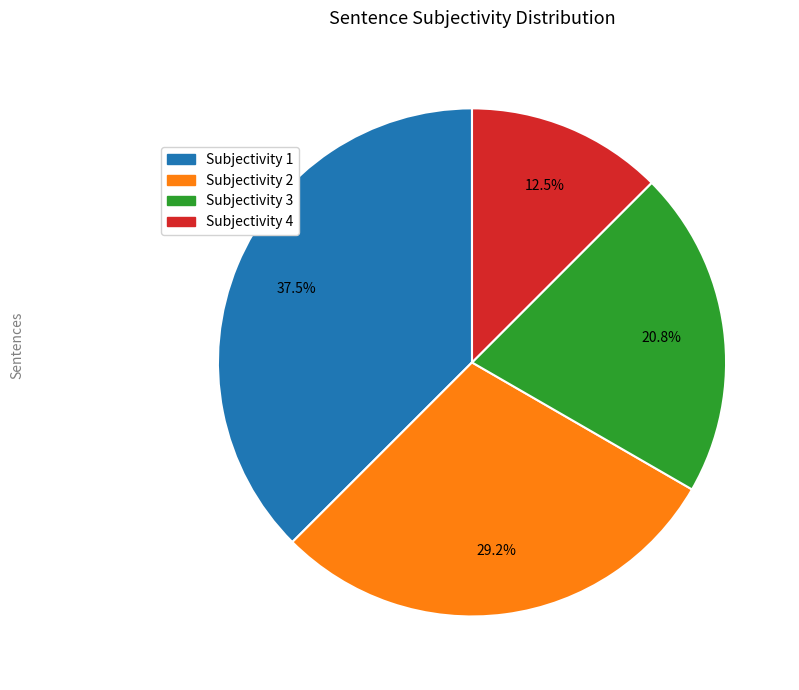

Is there any slice that represents more than half of the pie?

No